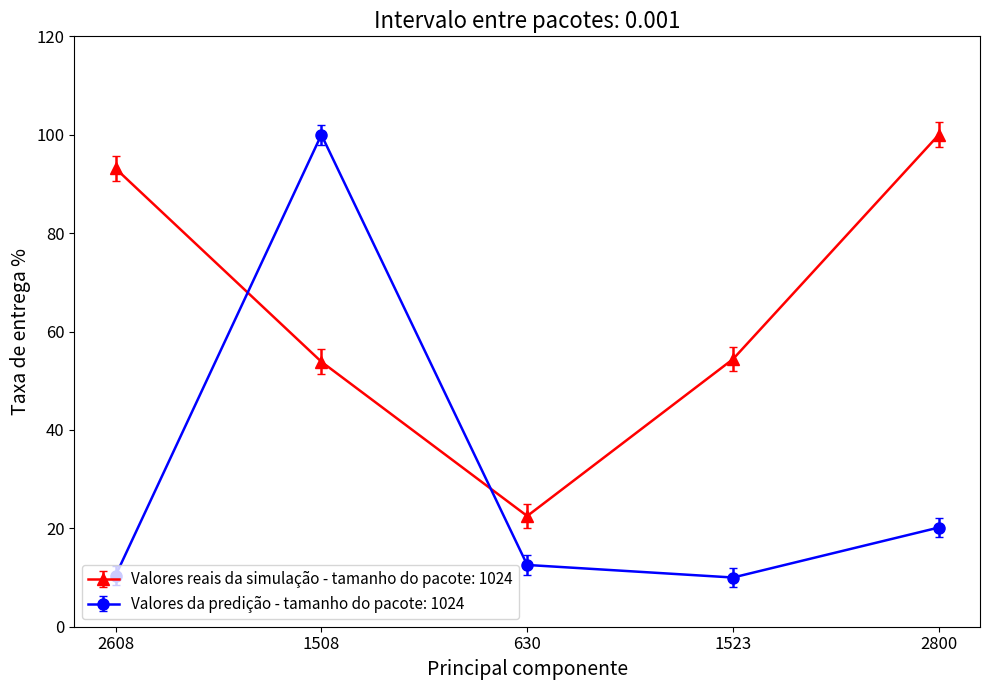

Rank the series at 630 from highest to lowest value.

Valores reais da simulação - tamanho do pacote: 1024, Valores da predição - tamanho do pacote: 1024